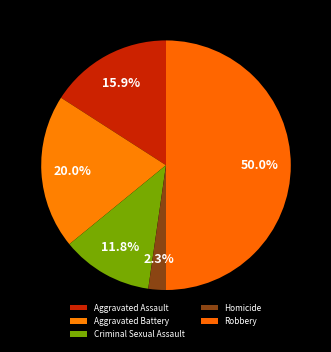

How many slices are in this pie chart?

5